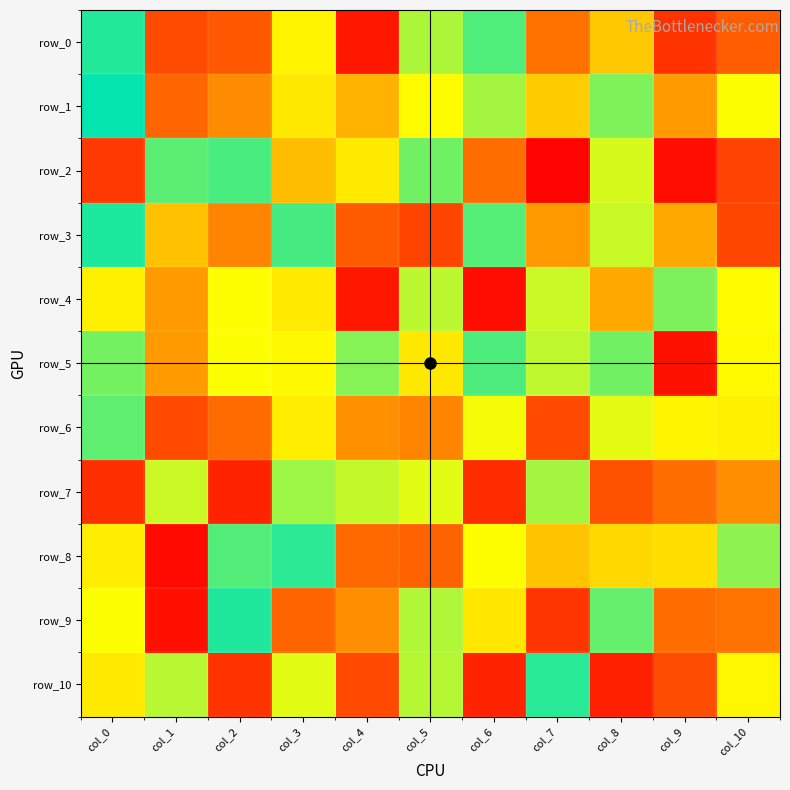

Rank the series at col_9 from highest to lowest value.

row_2, row_5, row_0, row_10, row_9, row_1, row_6, row_4, row_8, row_3, row_7